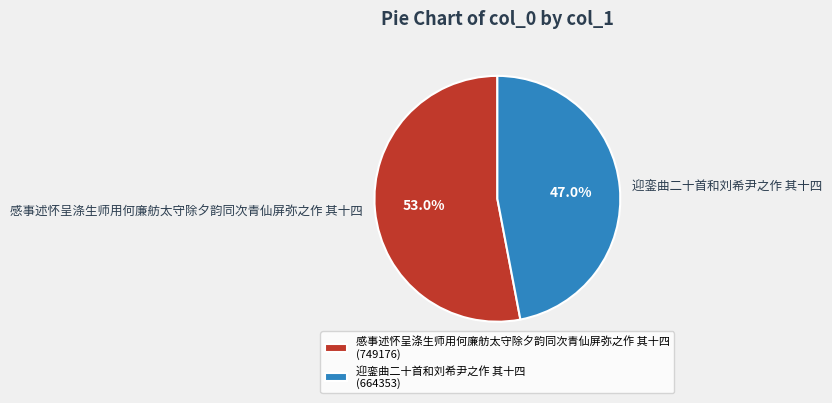

True or false: 感事述怀呈涤生师用何廉舫太守除夕韵同次青仙屏弥之作 其十四 accounts for 53% of the total.

True